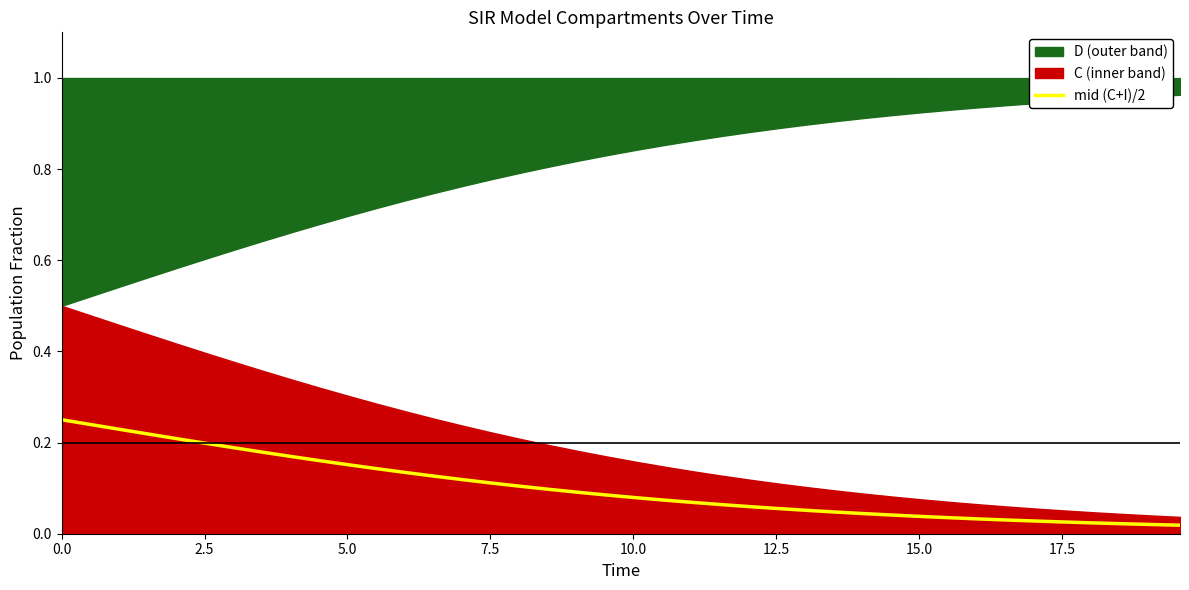

How many lines are shown in the chart?

1